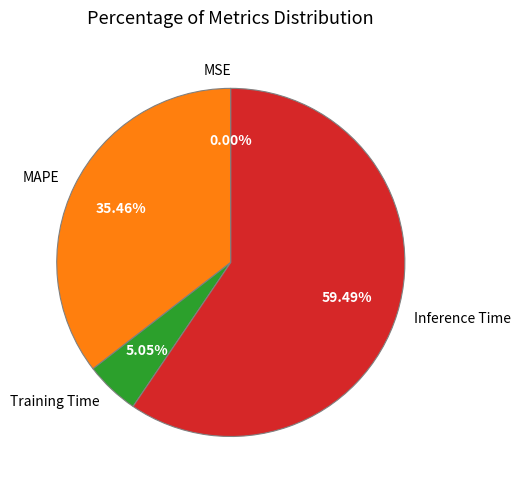

Does MAPE account for over 50% of the chart?

No